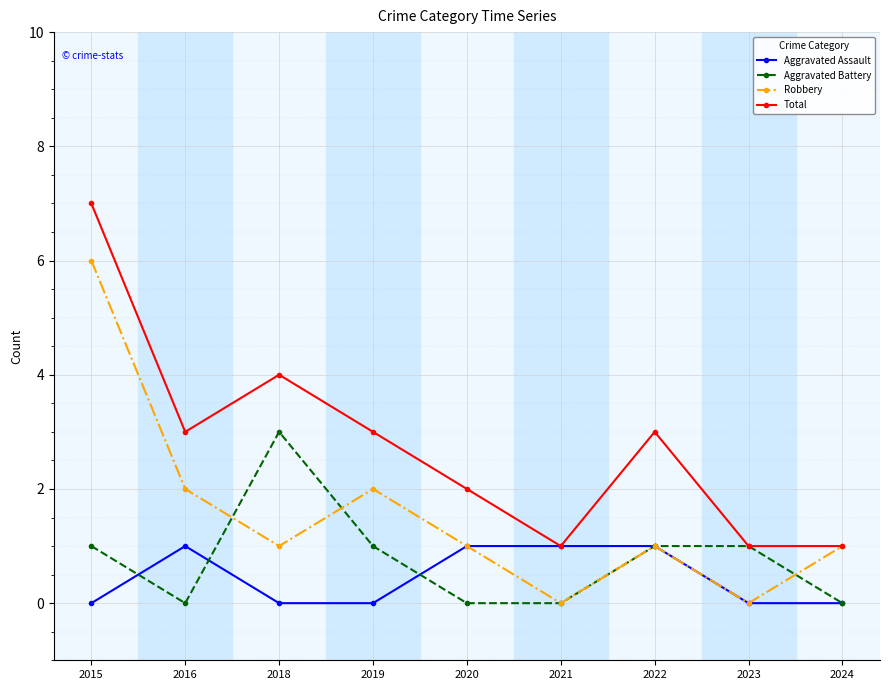

The Aggravated Assault series shows 1 at 2022. True or false?

True